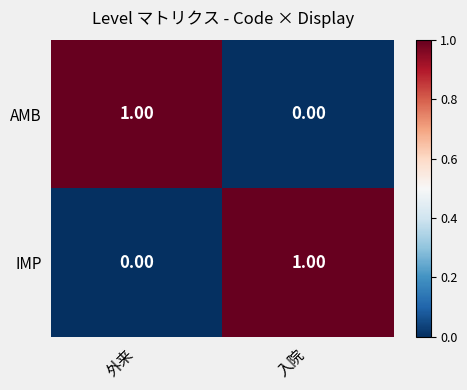

At which label is AMB closest to 0?

入院